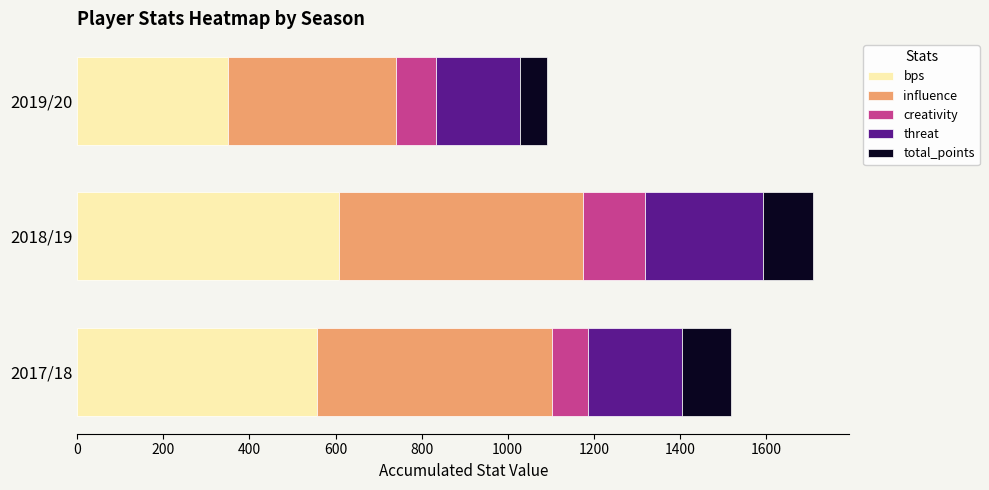

Which category has the highest value in the bps series?

2018/19